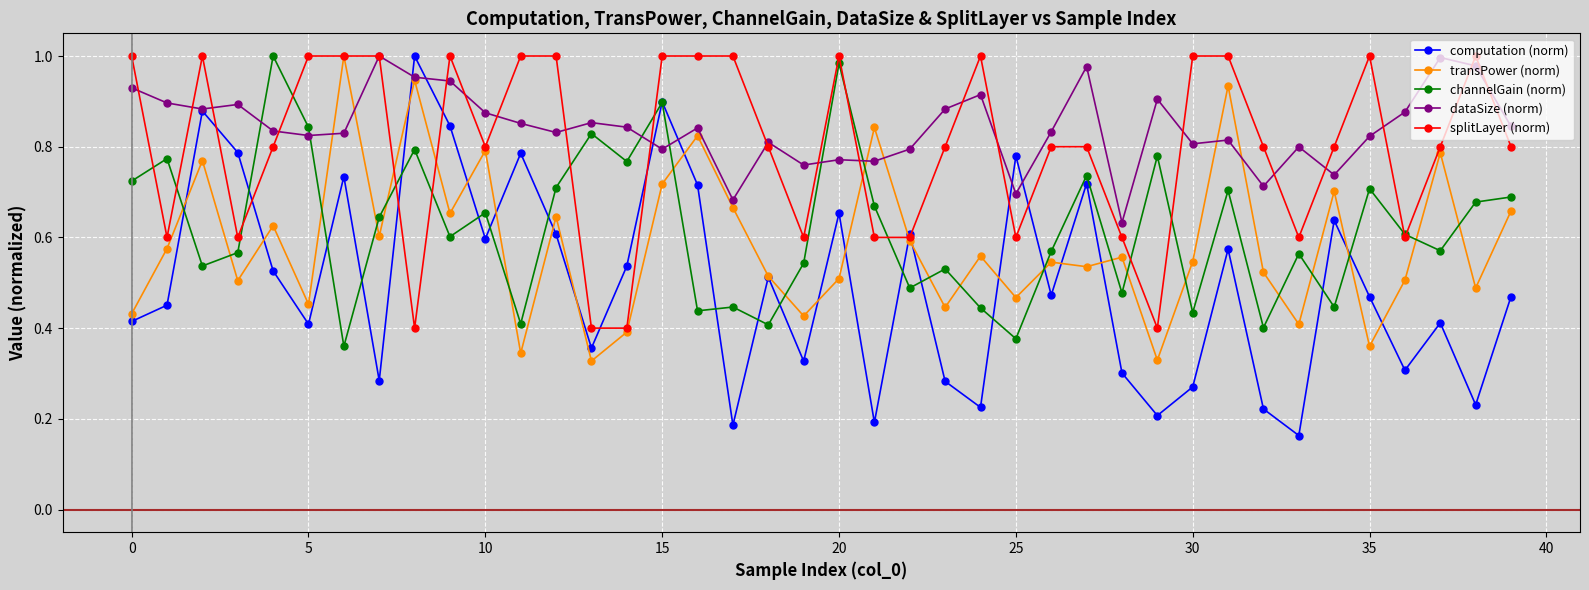

At how many categories does at least one series exceed 0?

40